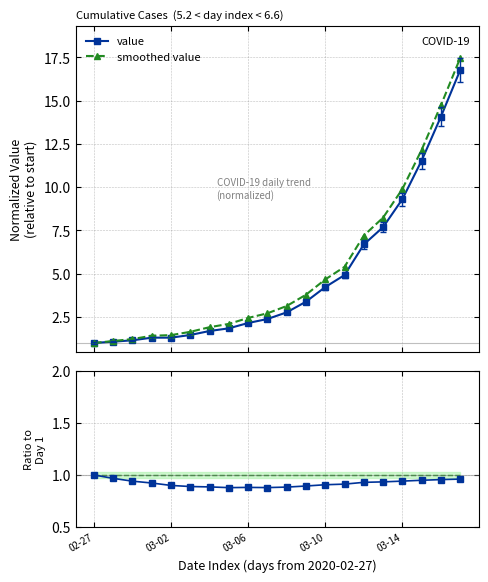

Is this an area chart (filled region under the line)?

No